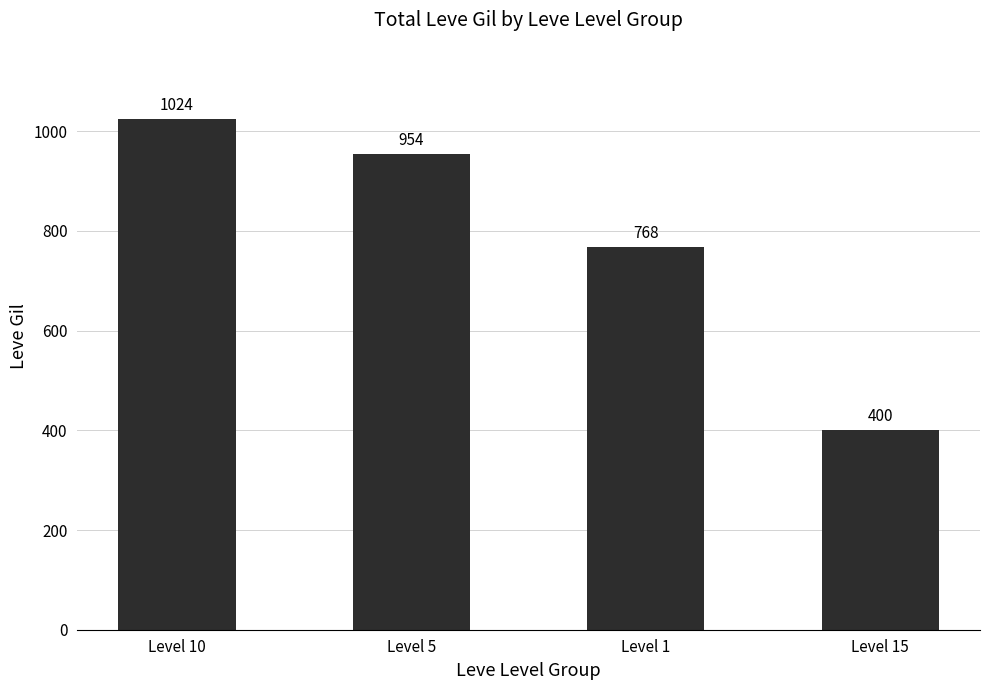

At which label is the value closest to 712?

Level 1